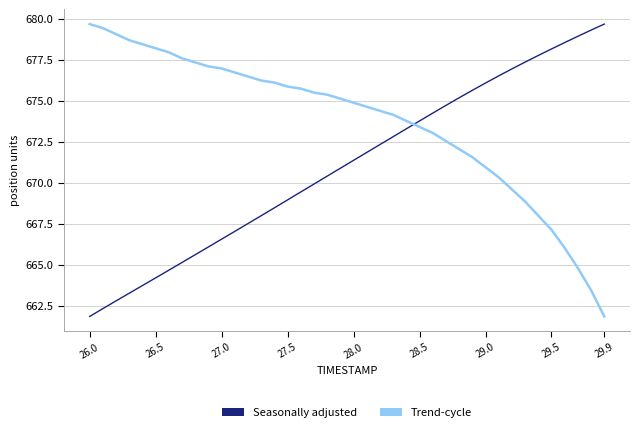

What is the difference between the maximum and minimum values in the Seasonally adjusted series?

17.8